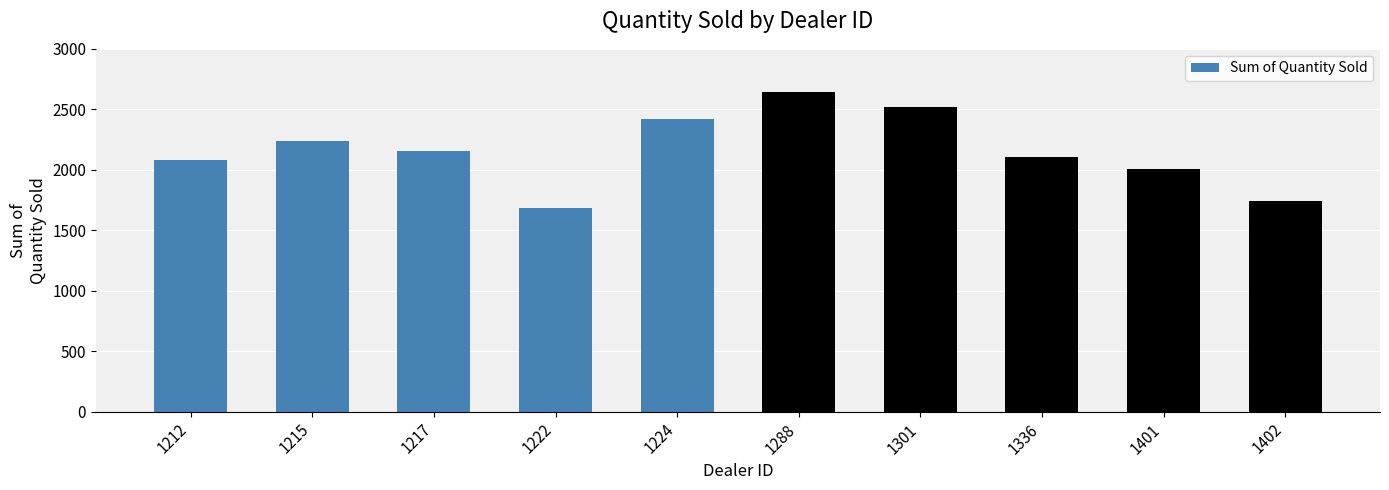

What is the sum of the values at 1401 and 1212?

4089